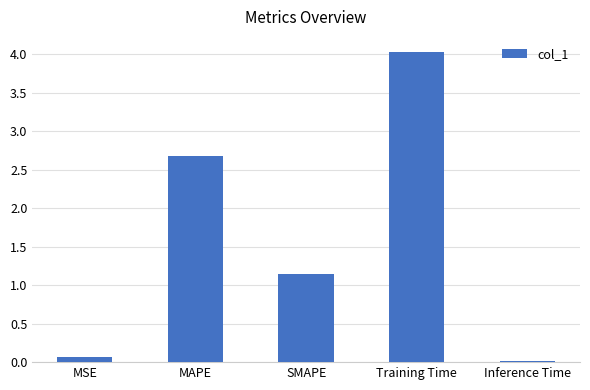

The chart shows a value of 1.8 at SMAPE. True or false?

False